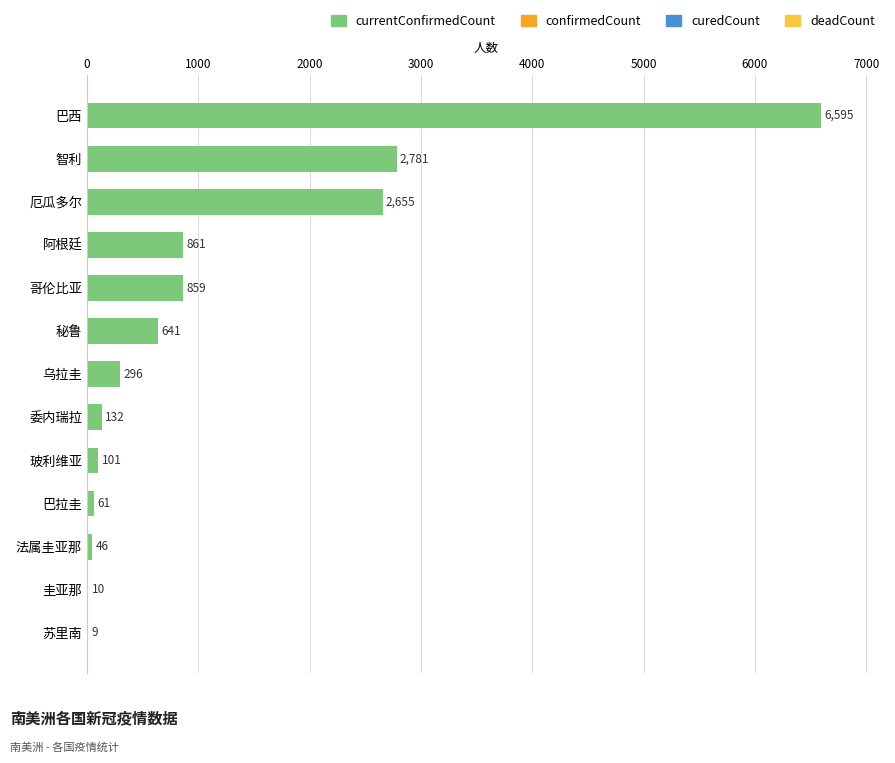

Which category has the highest value across all series?

巴西